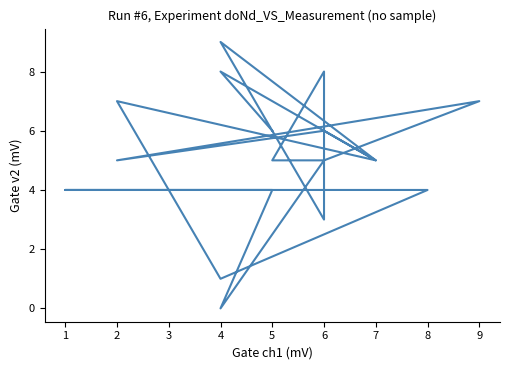

How many lines are shown in the chart?

1